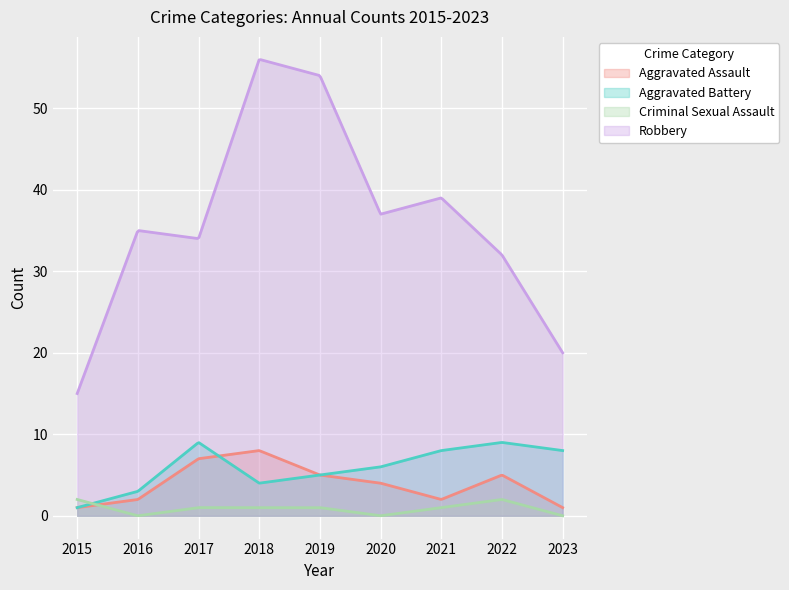

What value does the Criminal Sexual Assault series have at 2017?

1